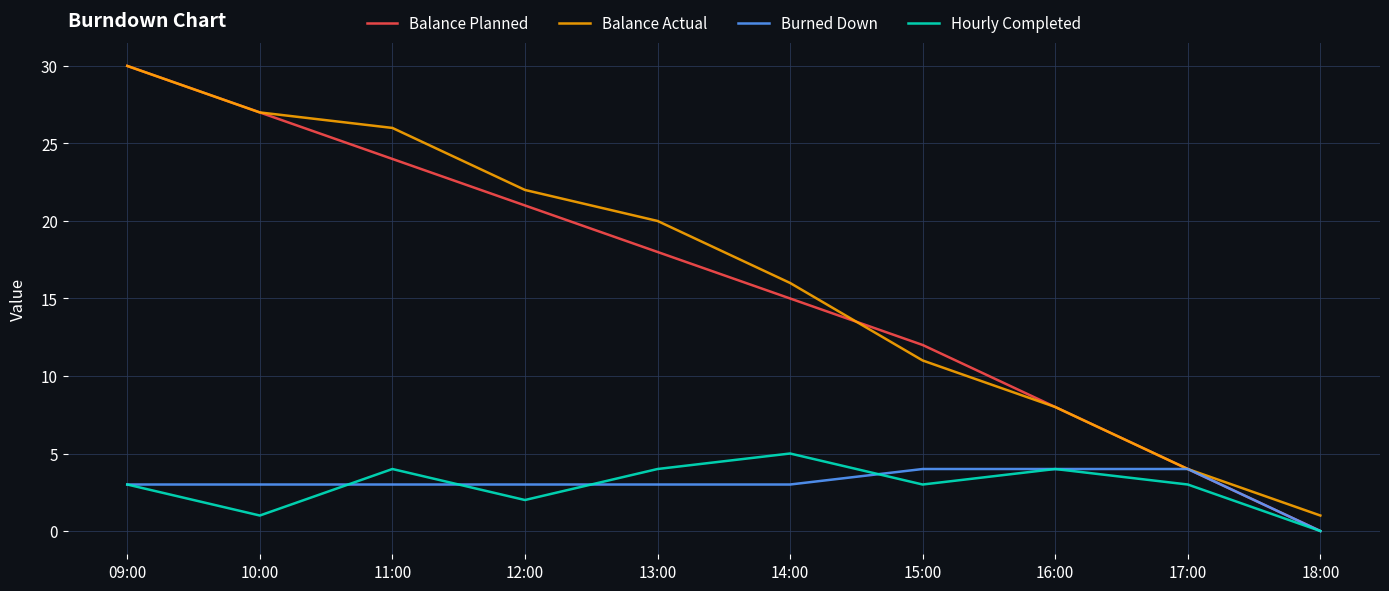

Between 14:00 and 16:00, which series saw the biggest shift?

Balance Actual